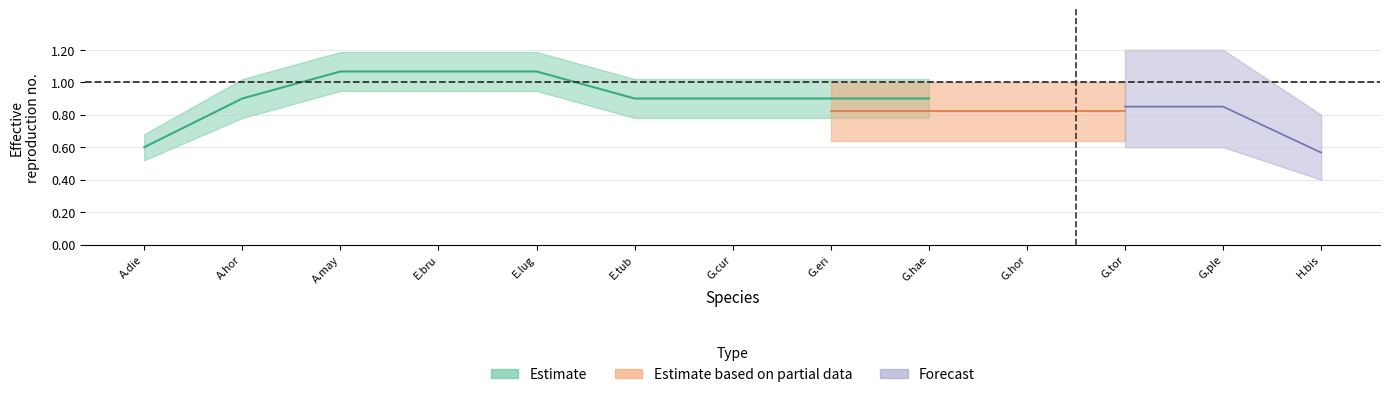

Is this an area chart (filled region under the line)?

No